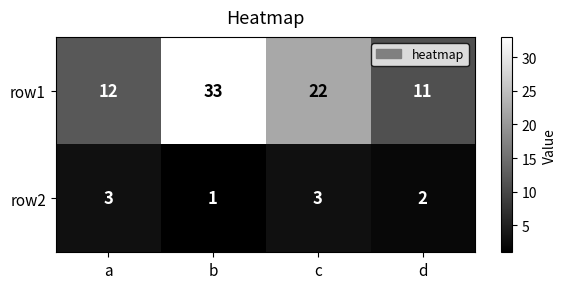

Reading right to left, list all the values displayed in this chart.

row1: 11	22	33	12
row2: 2	3	1	3